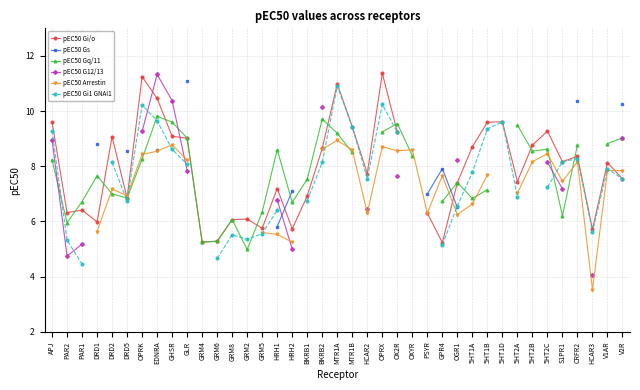

Between PAR1 and GHSR, which series saw the biggest shift?

pEC50 G12/13